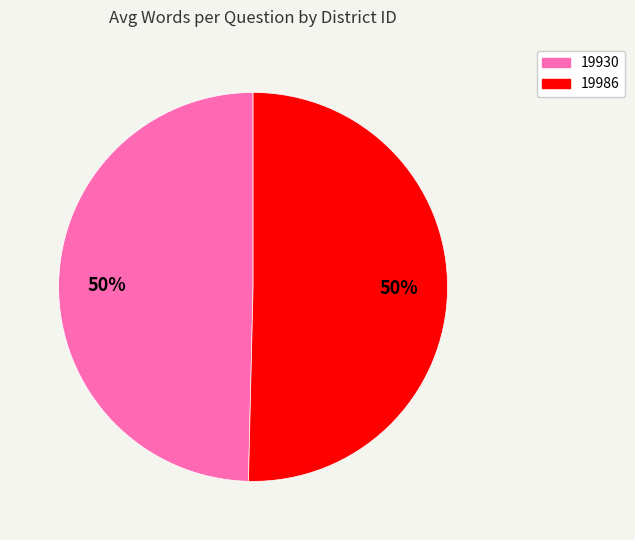

Approximately how many times larger is the value at 19930 compared to 19986?

1.0